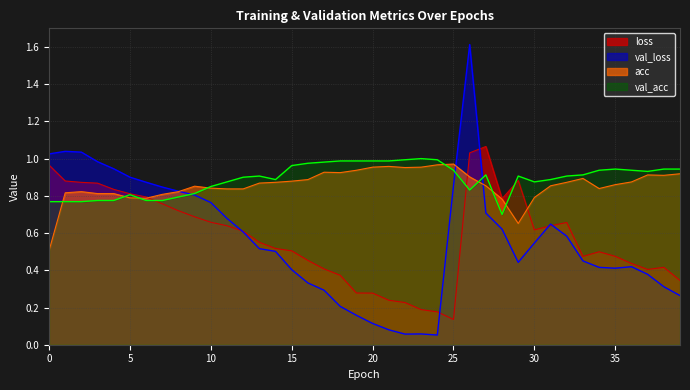

At which label does val_loss reach its peak?

26